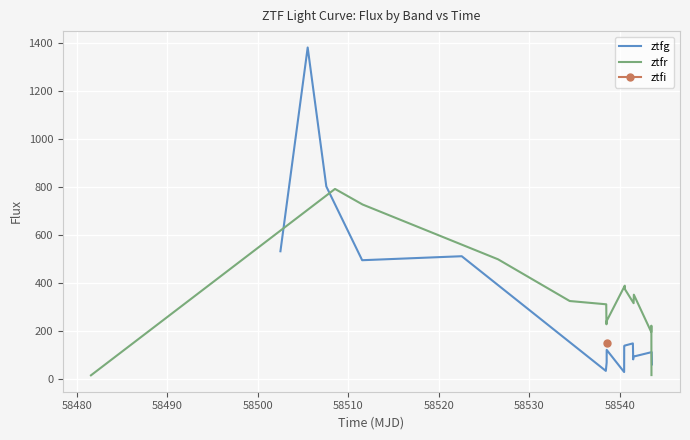

Reading left to right, extract all data points from this chart.

ztfg: 531.2	1379.7	801.1	493.9	510.5	33.0	68.0	120.6	28.2	136.3	138.2	147.5	81.0	92.3	111.2	59.9
ztfr: 14.6	790.8	725.9	497.7	324.0	310.3	234.6	227.1	239.2	388.0	372.7	314.9	350.4	194.3	221.3	15.6